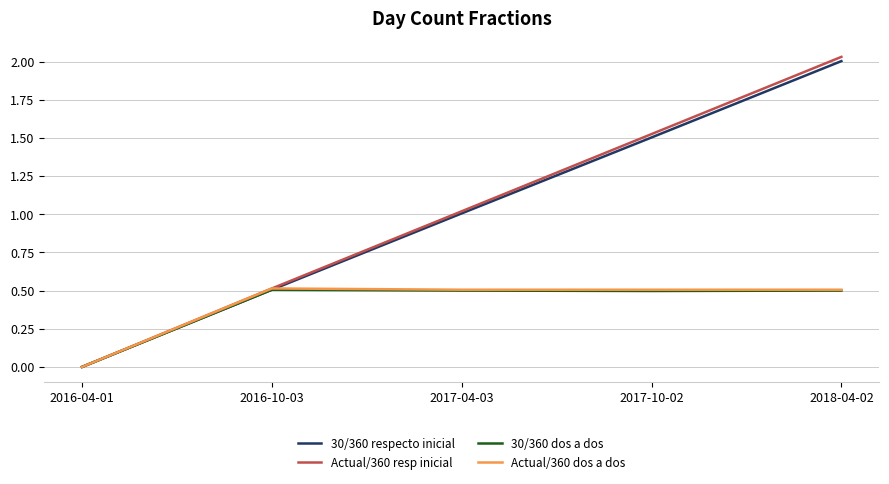

The 30/360 dos a dos series shows 0.5 at 2018-04-02. True or false?

True